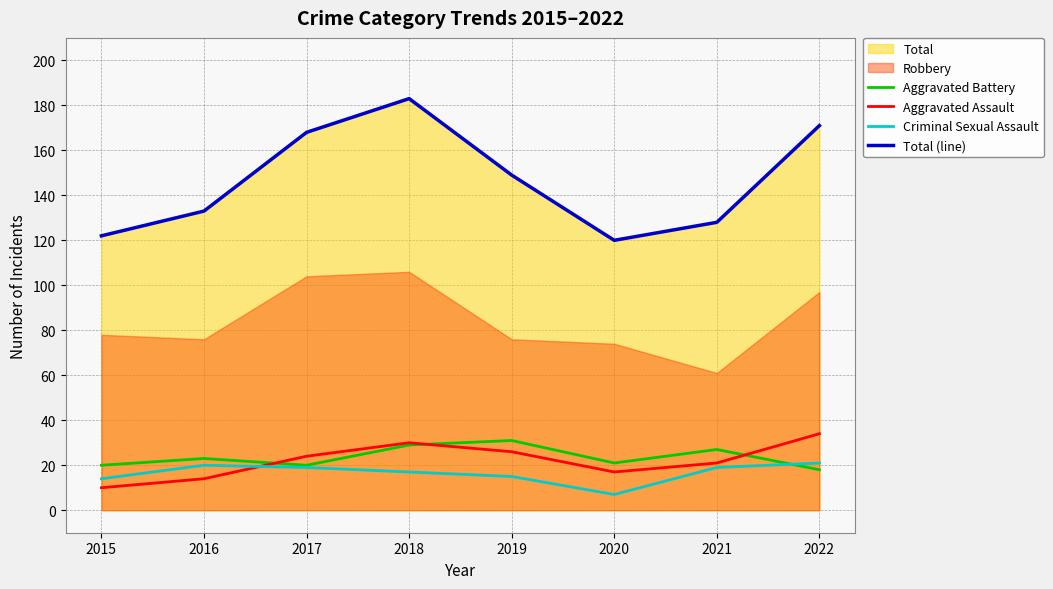

The Aggravated Battery series shows 23 at 2016. True or false?

True